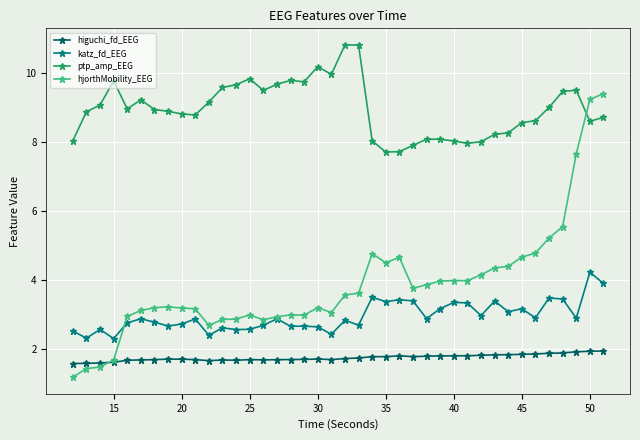

True or false: katz_fd_EEG and ptp_amp_EEG cross at least once.

False